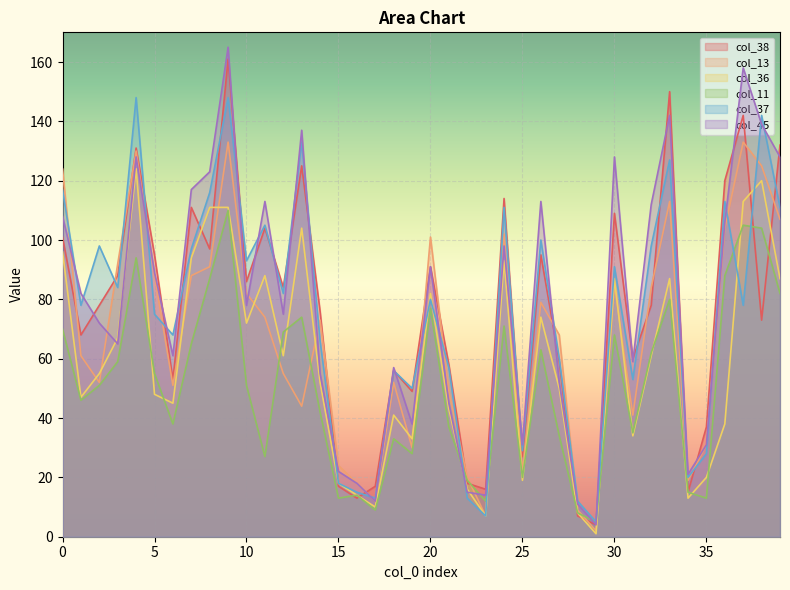

How many interior local peaks does the col_37 series have?

13